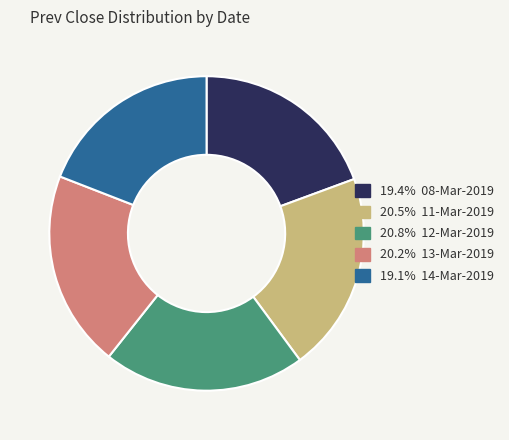

Is there any slice that represents more than half of the pie?

No